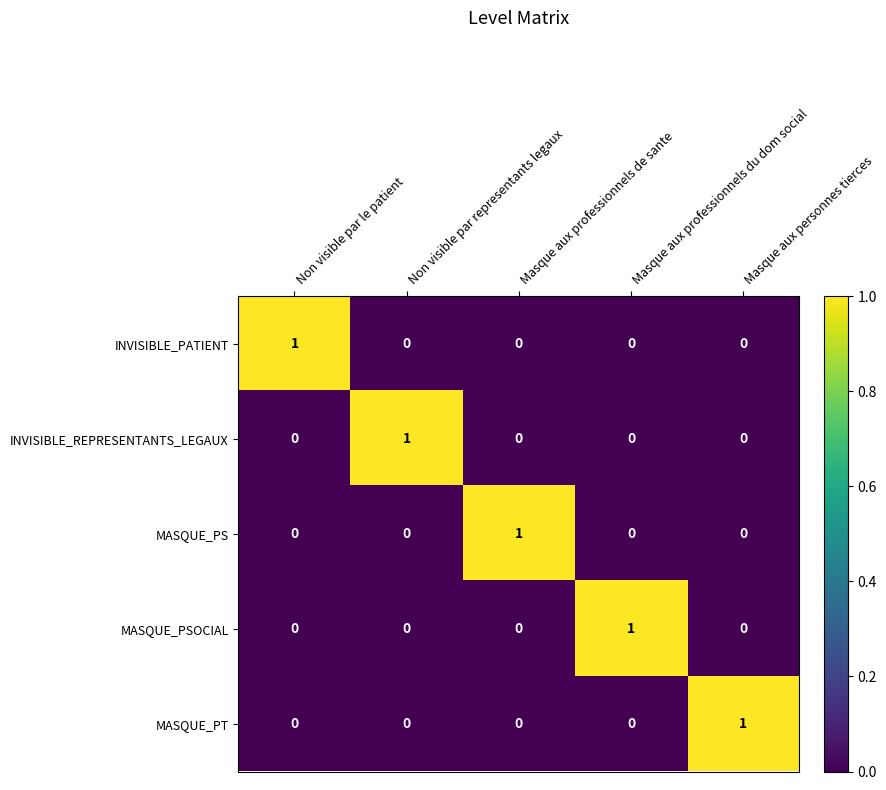

What is the difference between the highest and lowest values at Masque aux personnes tierces?

1